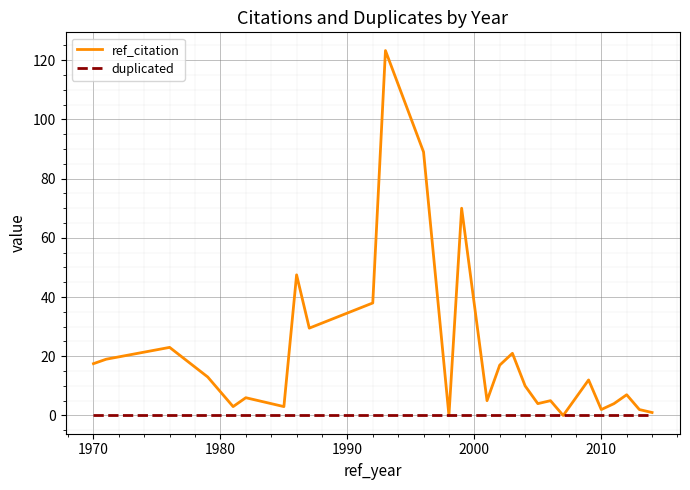

List the series in order of their peak value, lowest first.

duplicated, ref_citation